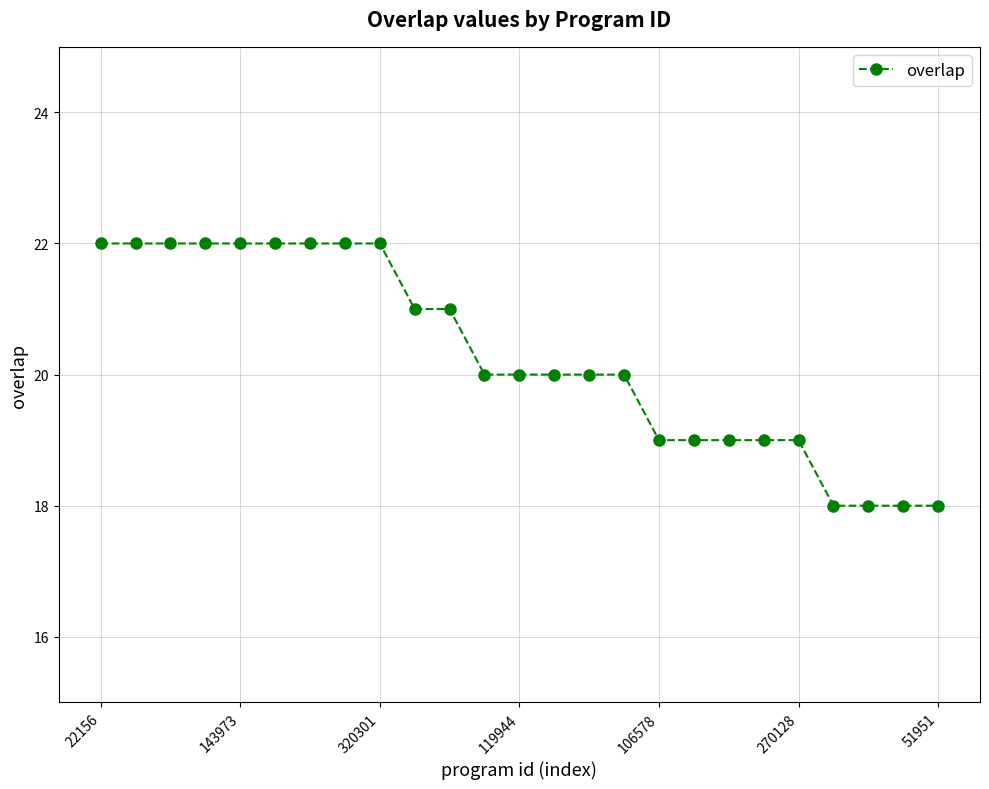

Is this an area chart (filled region under the line)?

No